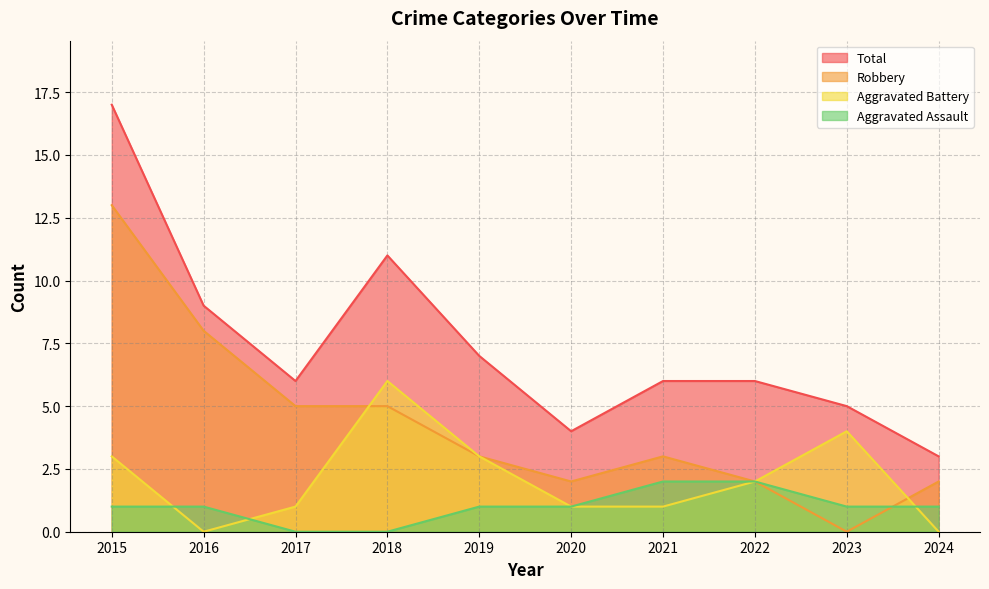

How many distinct data groups are displayed?

4